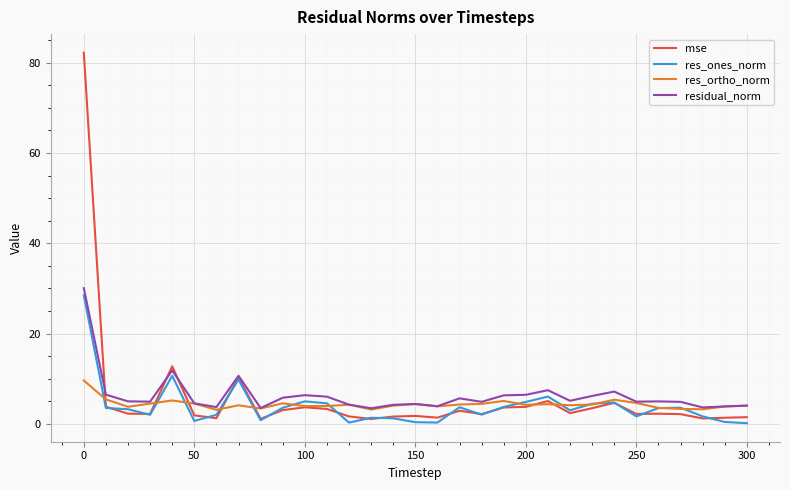

Which series has the widest spread of values?

mse